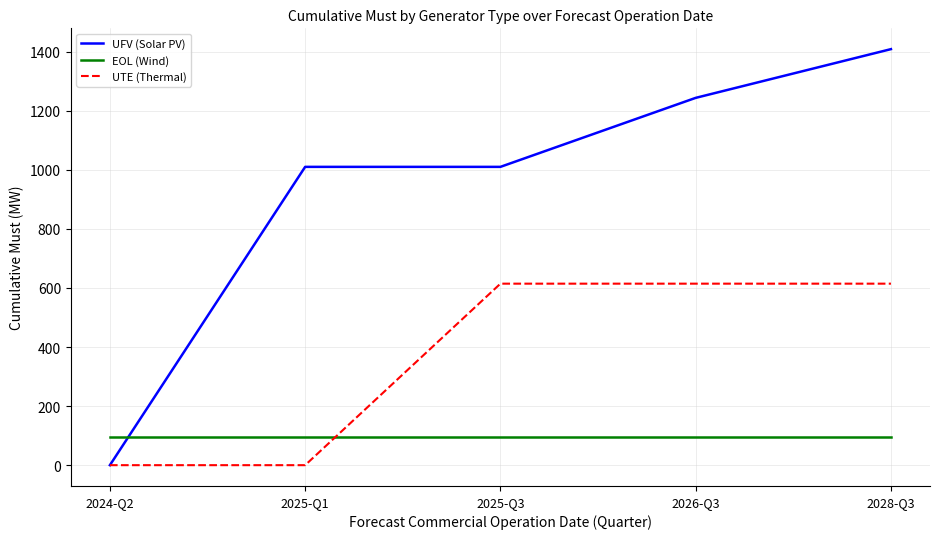

How many lines are shown in the chart?

3